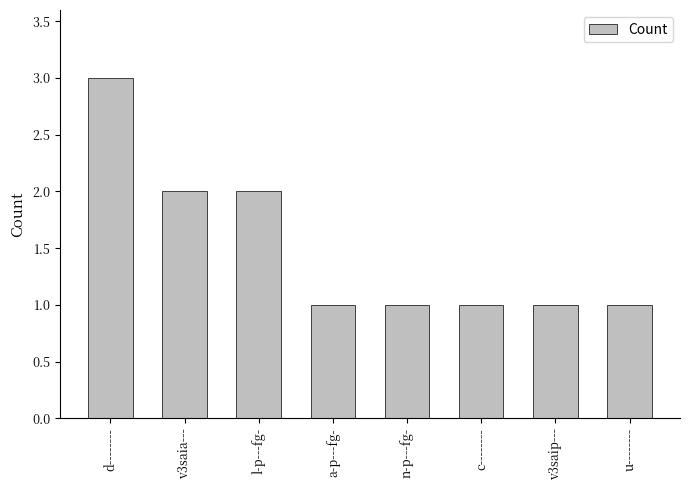

What is the difference between the maximum and second lowest values?

2